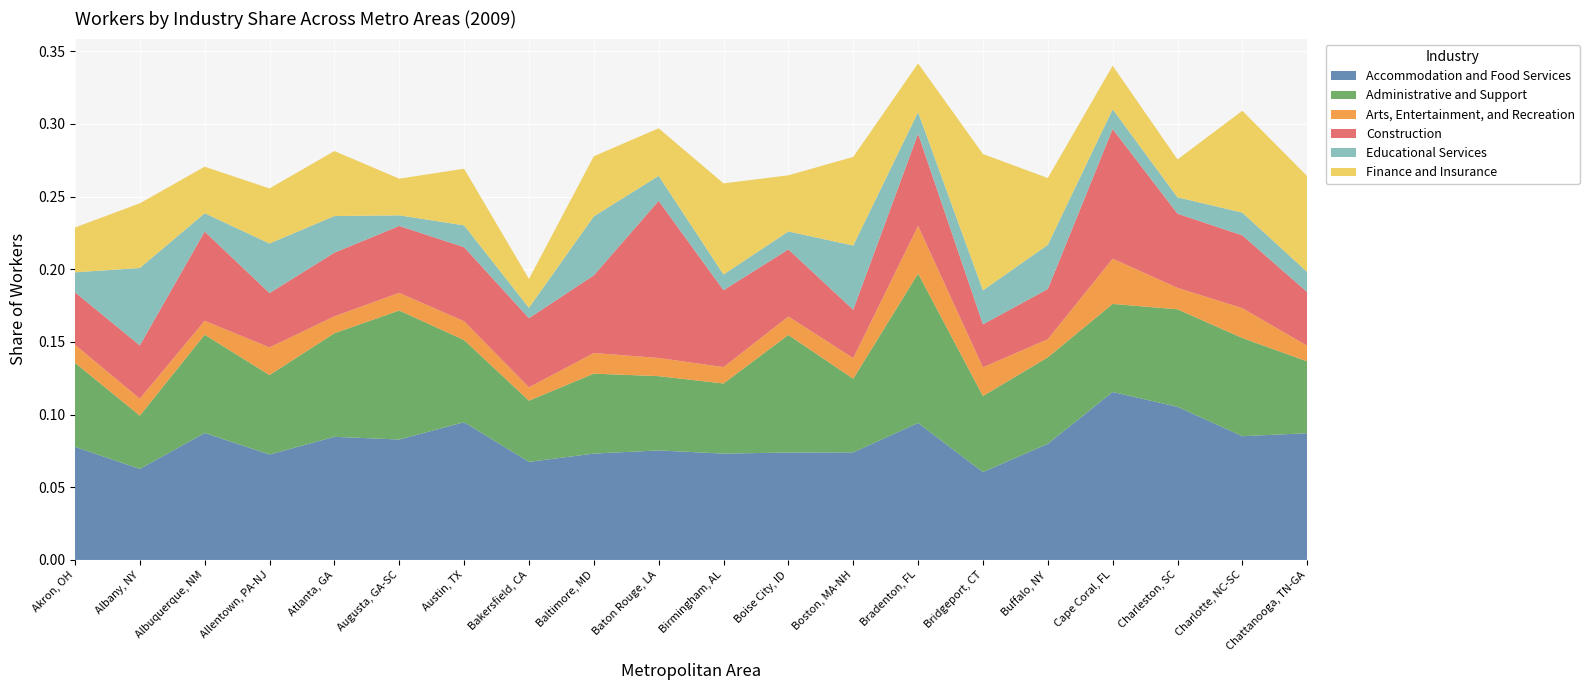

Reading left to right, extract all data points from this chart.

Accommodation and Food Services: 0.1	0.1	0.1	0.1	0.1	0.1	0.1	0.1	0.1	0.1	0.1	0.1	0.1	0.1	0.1	0.1	0.1	0.1	0.1	0.1
Administrative and Support: 0.1	0.0	0.1	0.1	0.1	0.1	0.1	0.0	0.1	0.1	0.0	0.1	0.1	0.1	0.1	0.1	0.1	0.1	0.1	0.0
Arts, Entertainment, and Recreation: 0.0	0.0	0.0	0.0	0.0	0.0	0.0	0.0	0.0	0.0	0.0	0.0	0.0	0.0	0.0	0.0	0.0	0.0	0.0	0.0
Construction: 0.0	0.0	0.1	0.0	0.0	0.0	0.1	0.0	0.1	0.1	0.1	0.0	0.0	0.1	0.0	0.0	0.1	0.1	0.1	0.0
Educational Services: 0.0	0.1	0.0	0.0	0.0	0.0	0.0	0.0	0.0	0.0	0.0	0.0	0.0	0.0	0.0	0.0	0.0	0.0	0.0	0.0
Finance and Insurance: 0.0	0.0	0.0	0.0	0.0	0.0	0.0	0.0	0.0	0.0	0.1	0.0	0.1	0.0	0.1	0.0	0.0	0.0	0.1	0.1